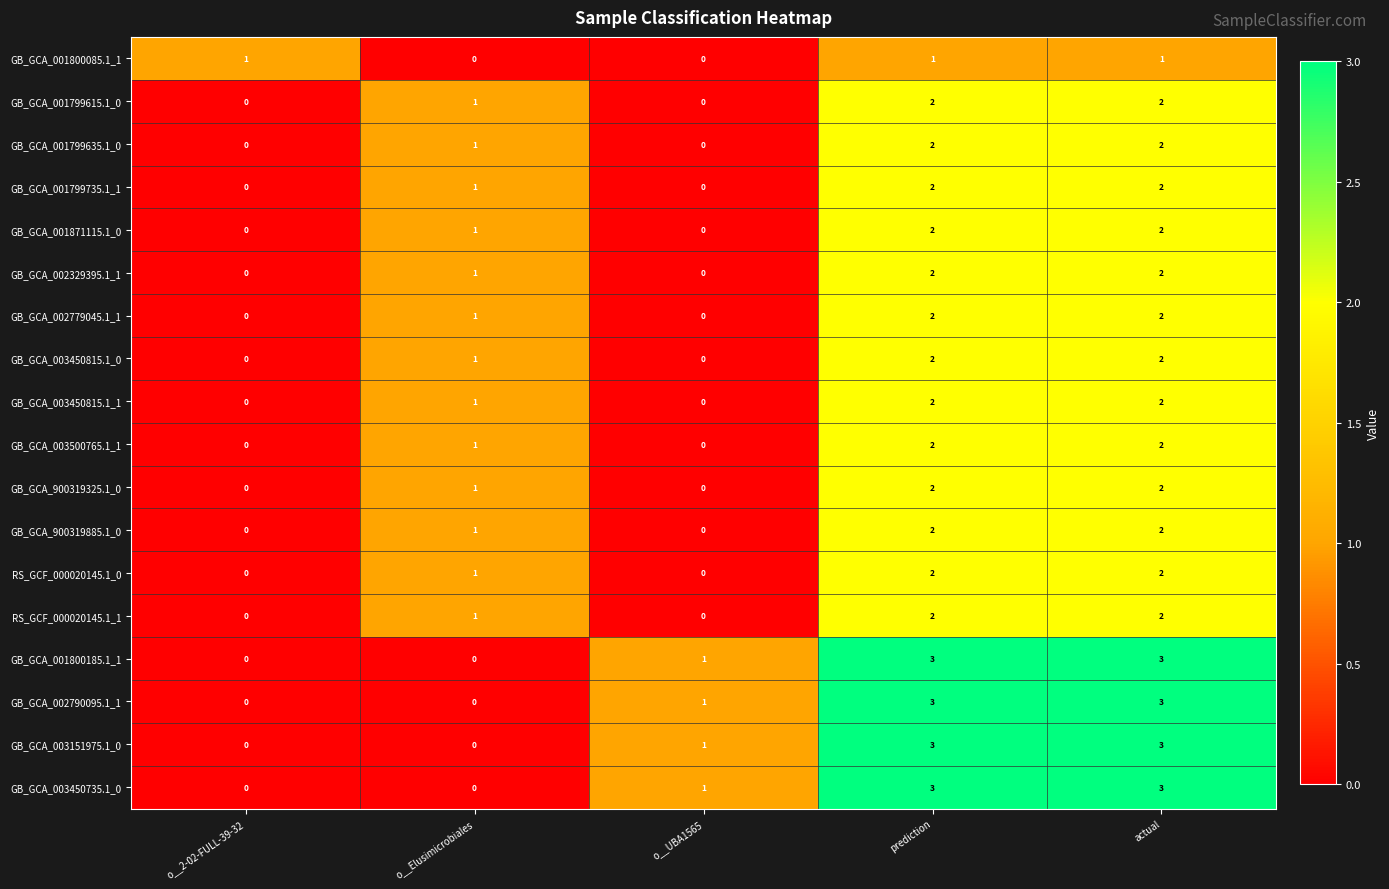

Is it true that GB_GCA_003450735.1_0 equals 3 at prediction?

True